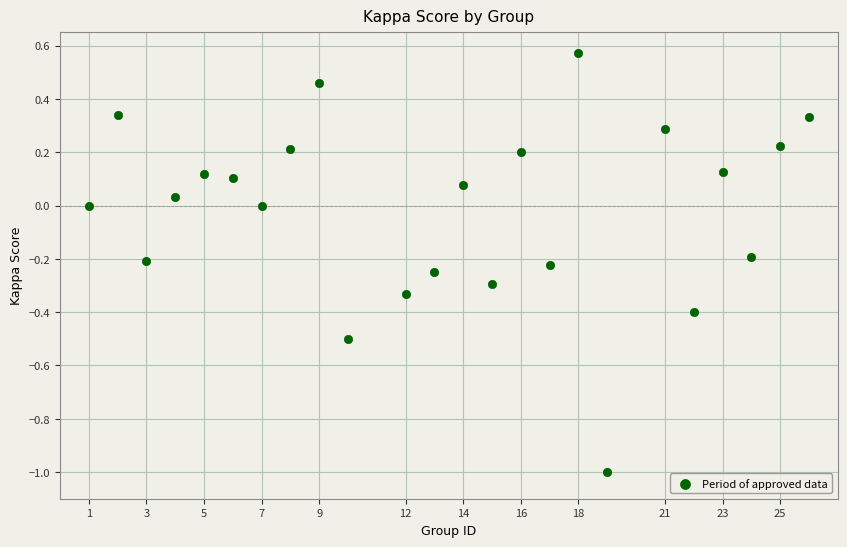

What is the range of Y values (max minus min)?

1.6